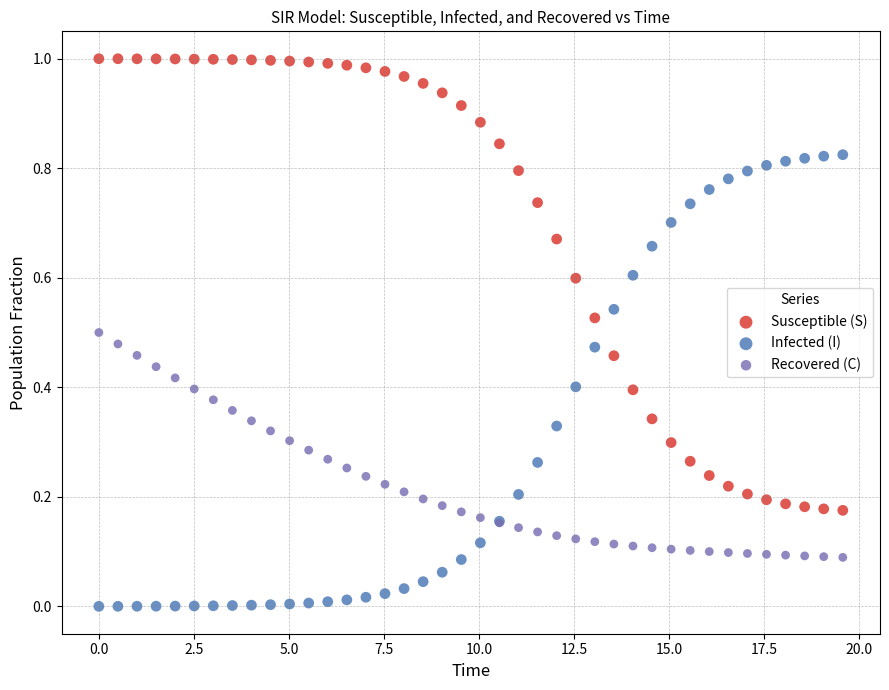

Which series contains the highest Y value?

Susceptible (S)